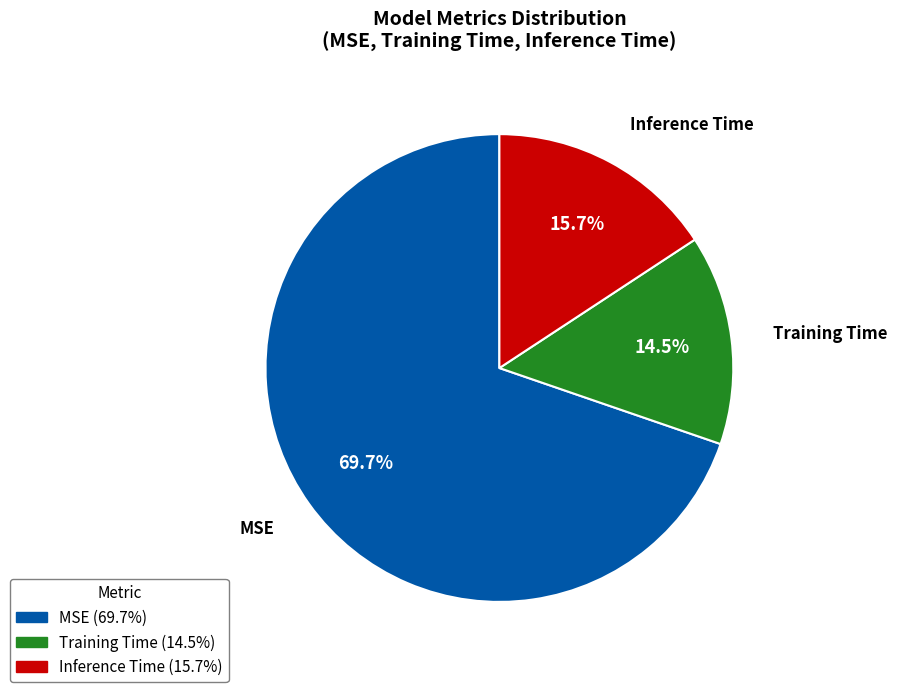

Which category has the smallest portion of the pie?

Training Time